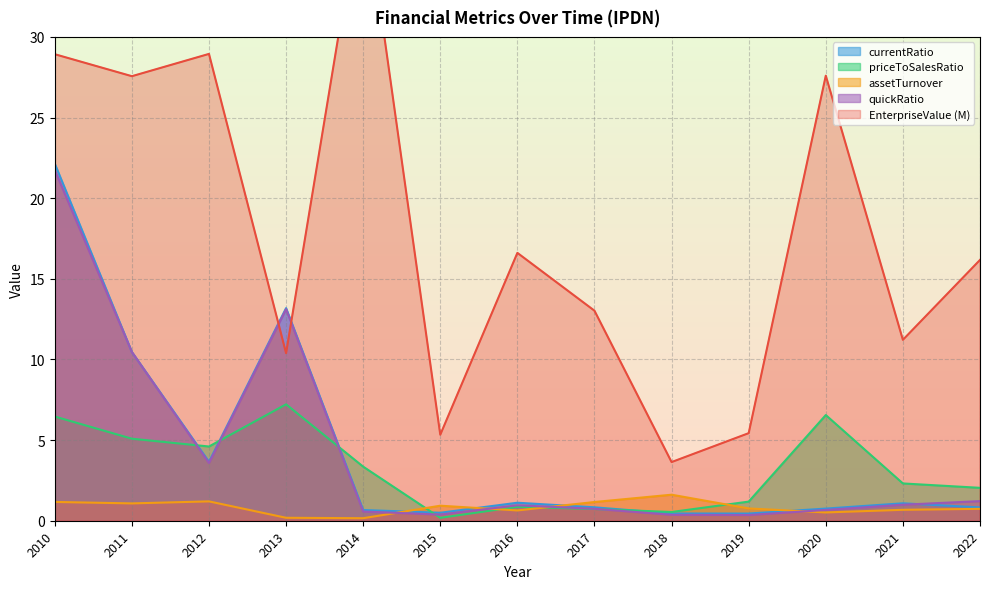

How many interior local valleys does the quickRatio series have?

3